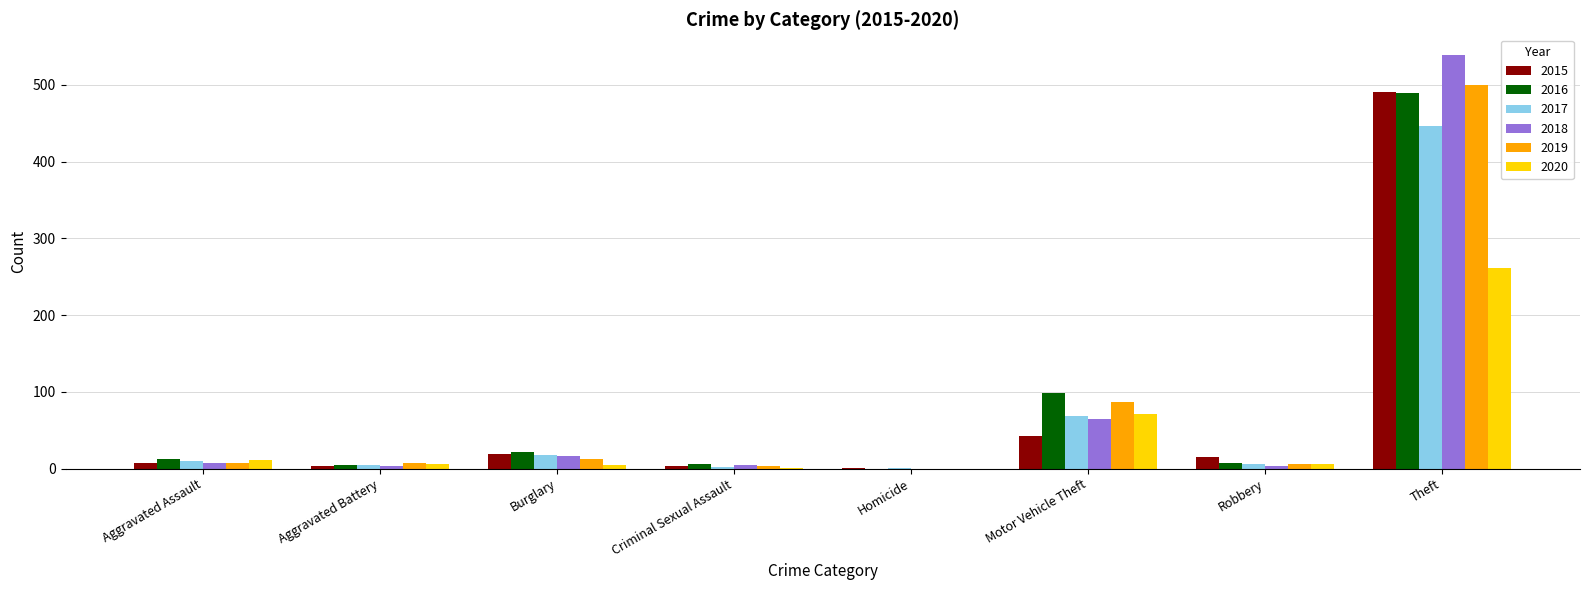

True or false: 2017 has a value of 447 at Theft.

True